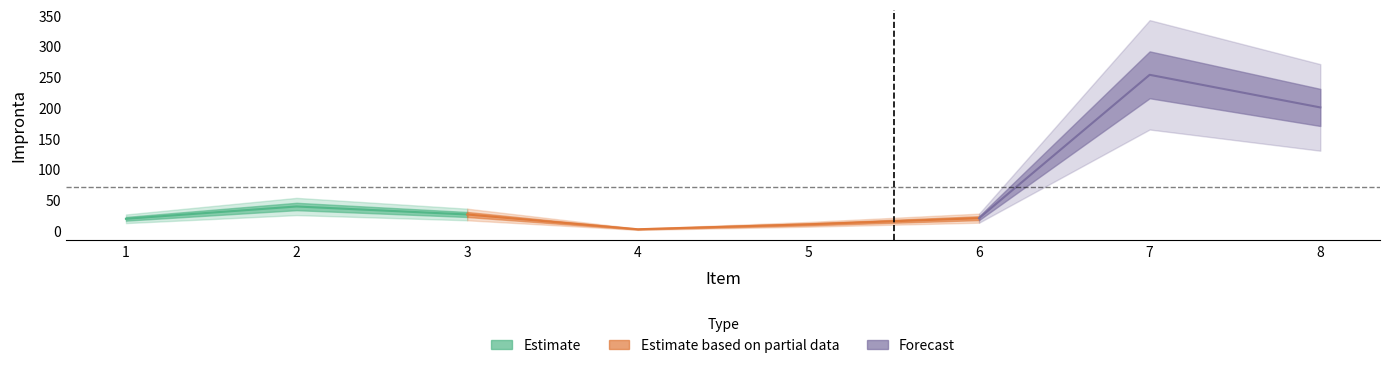

How many lines are shown in the chart?

1